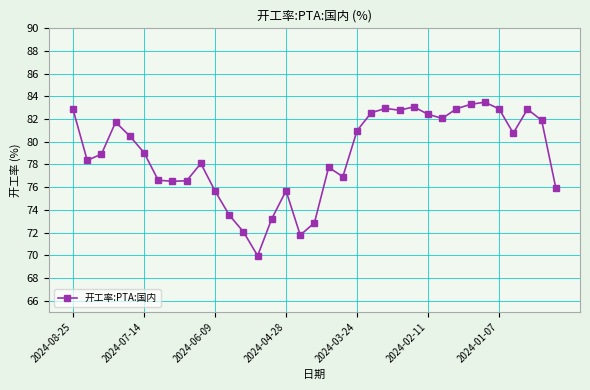

How many points are higher than both their immediate neighbors (excluding endpoints)?

8